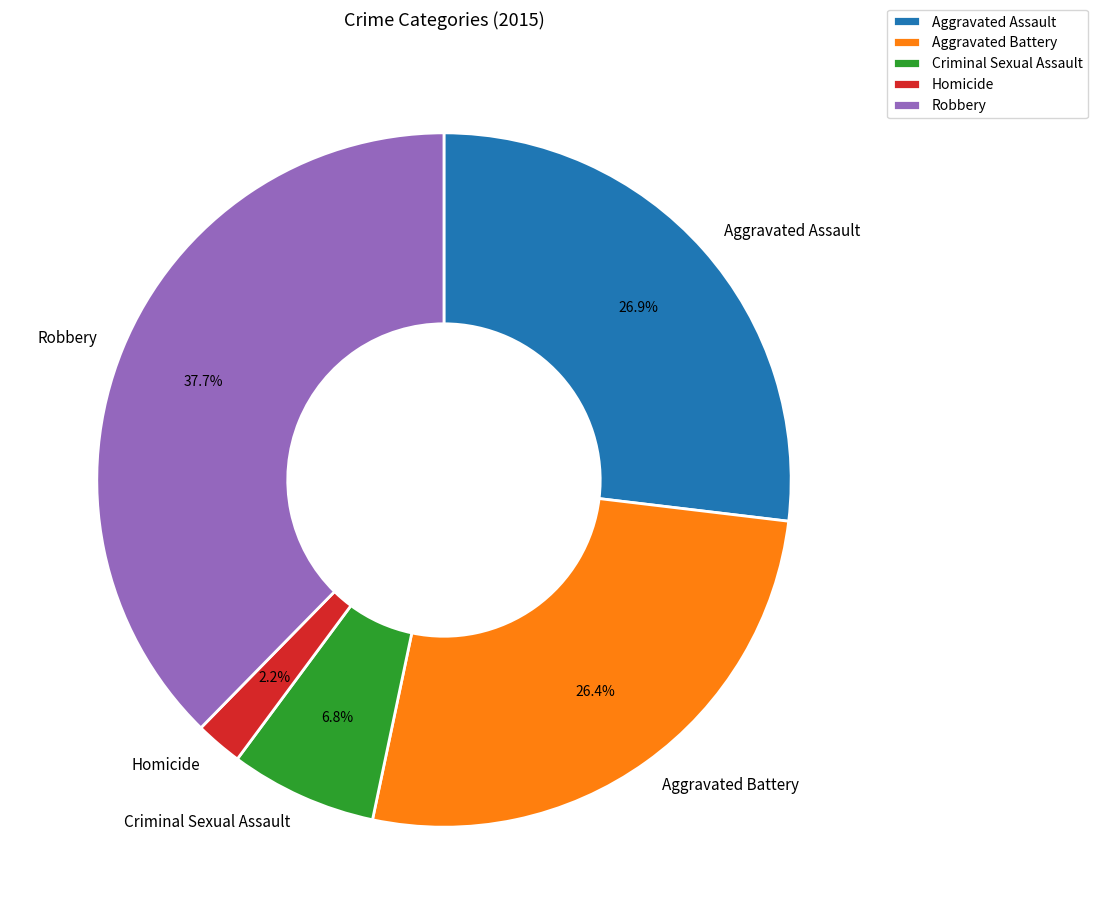

Is Robbery the majority of the pie?

No